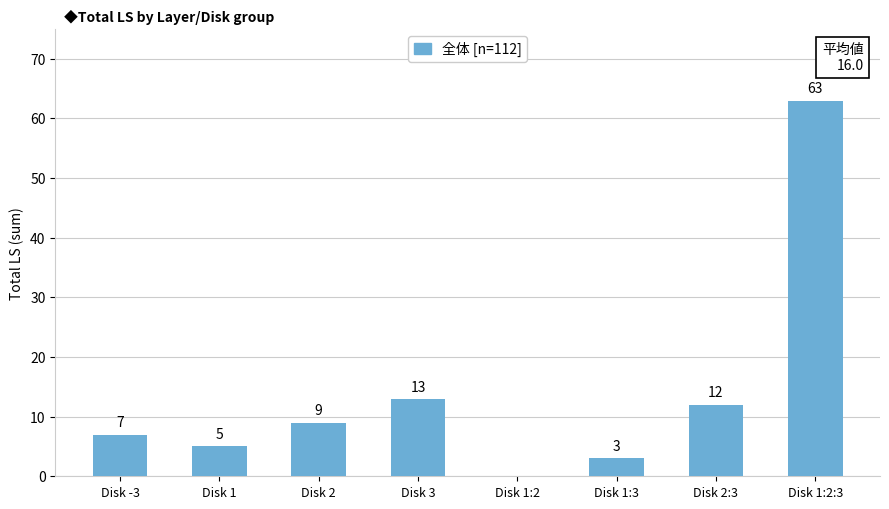

Read the value at Disk 1.

5